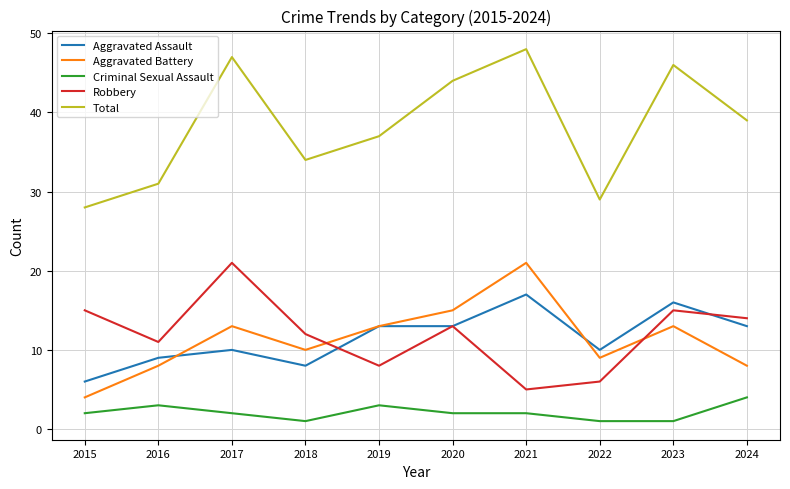

What is the average value of the Aggravated Battery series?

11